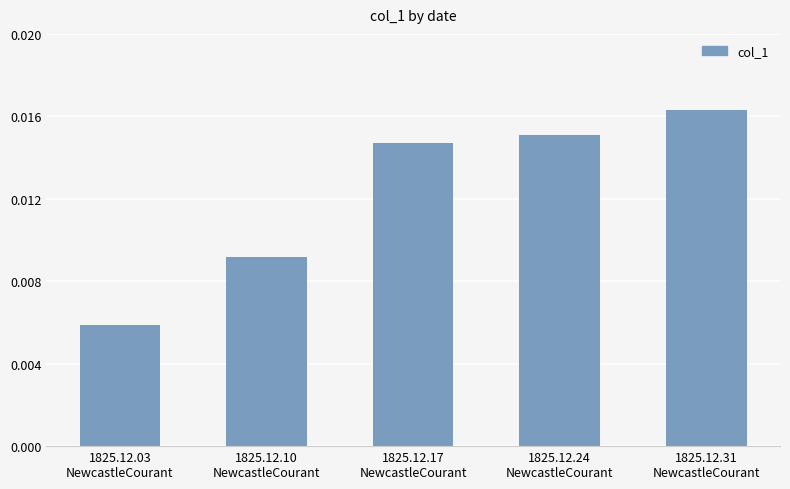

Which category has the highest value across all series?

1825.12.31
NewcastleCourant